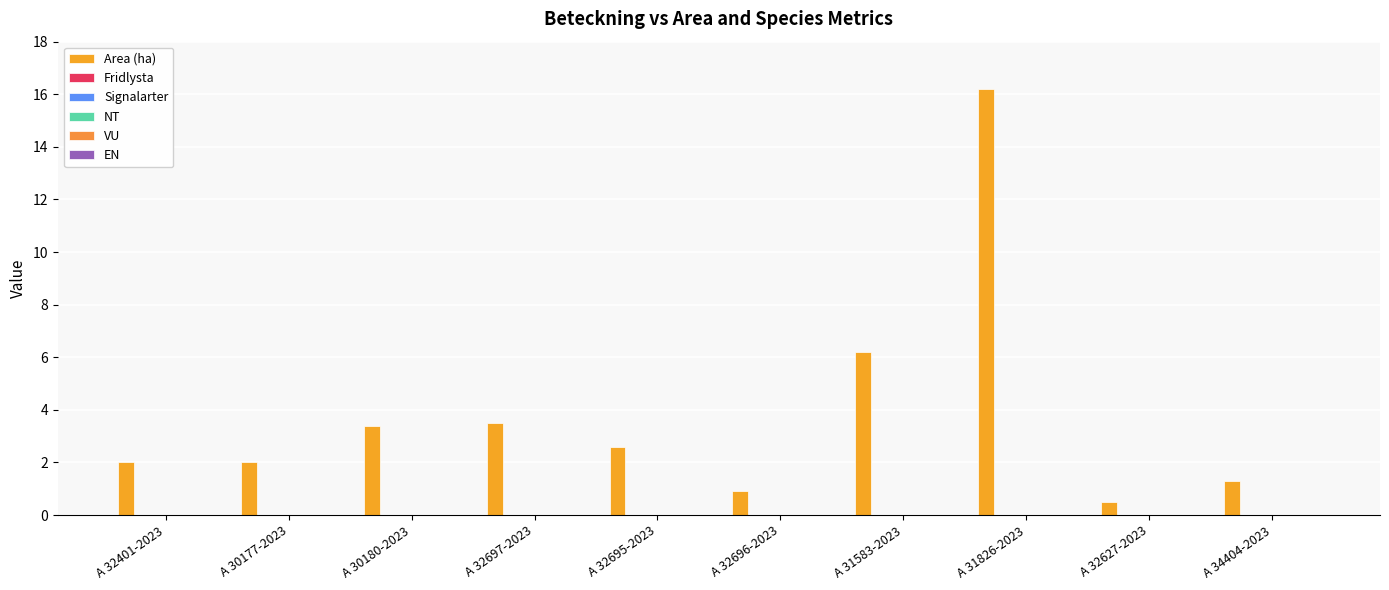

Reading right to left, what are all the values shown in this chart?

Area (ha): A 34404-2023=1.3	A 32627-2023=0.5	A 31826-2023=16.2	A 31583-2023=6.2	A 32696-2023=0.9	A 32695-2023=2.6	A 32697-2023=3.5	A 30180-2023=3.4	A 30177-2023=2.0	A 32401-2023=2.0
Fridlysta: A 34404-2023=0.0	A 32627-2023=0.0	A 31826-2023=0.0	A 31583-2023=0.0	A 32696-2023=0.0	A 32695-2023=0.0	A 32697-2023=0.0	A 30180-2023=0.0	A 30177-2023=0.0	A 32401-2023=0.0
Signalarter: A 34404-2023=0.0	A 32627-2023=0.0	A 31826-2023=0.0	A 31583-2023=0.0	A 32696-2023=0.0	A 32695-2023=0.0	A 32697-2023=0.0	A 30180-2023=0.0	A 30177-2023=0.0	A 32401-2023=0.0
NT: A 34404-2023=0.0	A 32627-2023=0.0	A 31826-2023=0.0	A 31583-2023=0.0	A 32696-2023=0.0	A 32695-2023=0.0	A 32697-2023=0.0	A 30180-2023=0.0	A 30177-2023=0.0	A 32401-2023=0.0
VU: A 34404-2023=0.0	A 32627-2023=0.0	A 31826-2023=0.0	A 31583-2023=0.0	A 32696-2023=0.0	A 32695-2023=0.0	A 32697-2023=0.0	A 30180-2023=0.0	A 30177-2023=0.0	A 32401-2023=0.0
EN: A 34404-2023=0.0	A 32627-2023=0.0	A 31826-2023=0.0	A 31583-2023=0.0	A 32696-2023=0.0	A 32695-2023=0.0	A 32697-2023=0.0	A 30180-2023=0.0	A 30177-2023=0.0	A 32401-2023=0.0